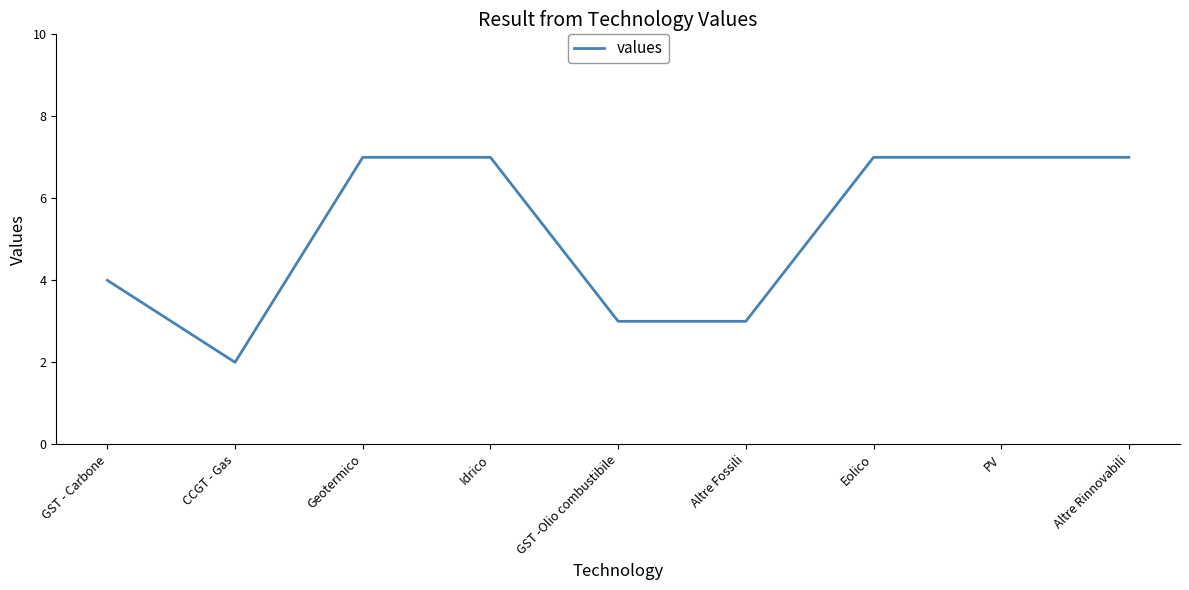

What position from the right is CCGT - Gas?

8